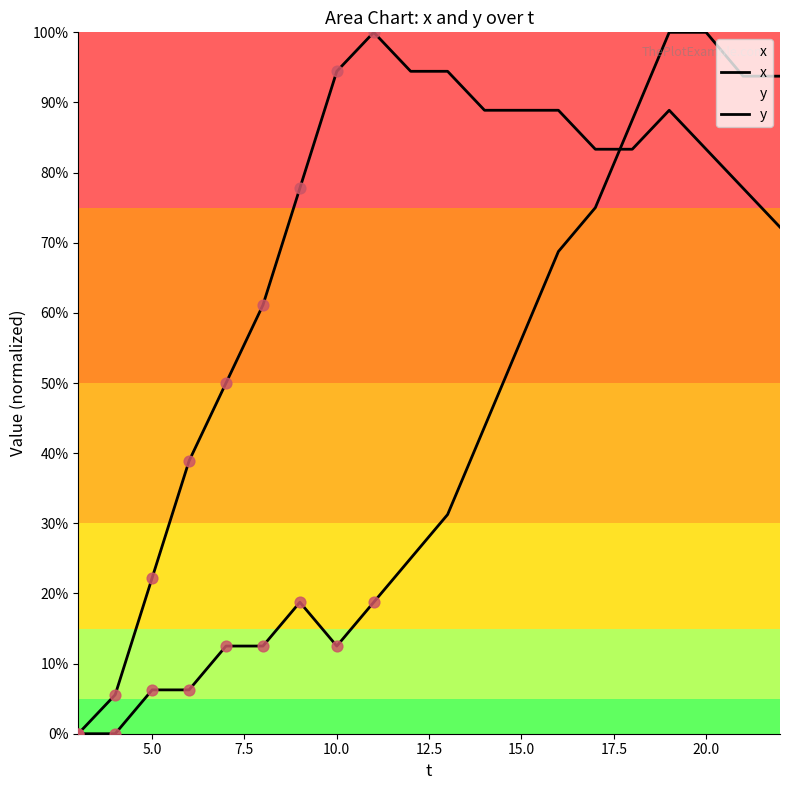

Which series has the largest total across all categories?

y